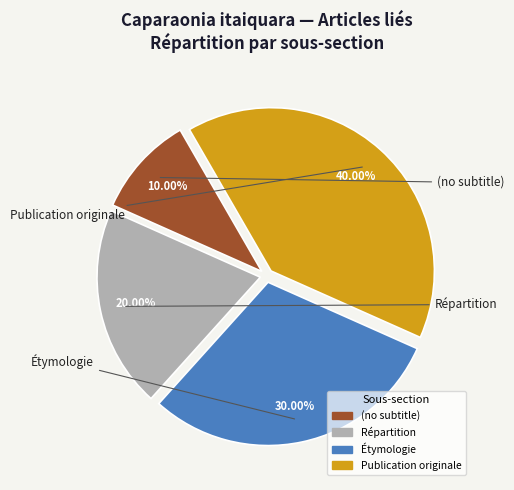

Is (no subtitle) the majority of the pie?

No